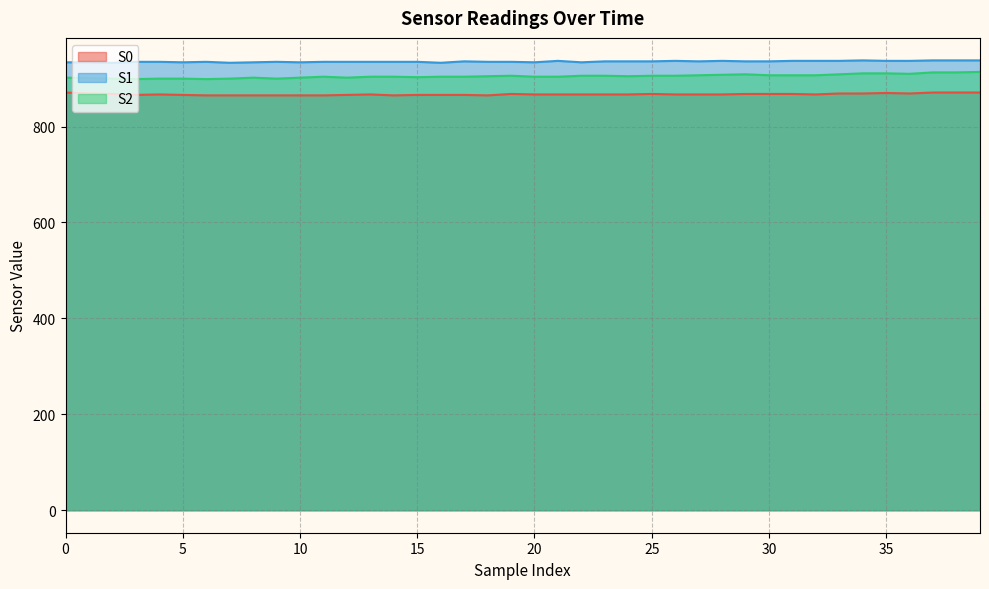

What are all the series names shown in the legend?

S0, S1, S2